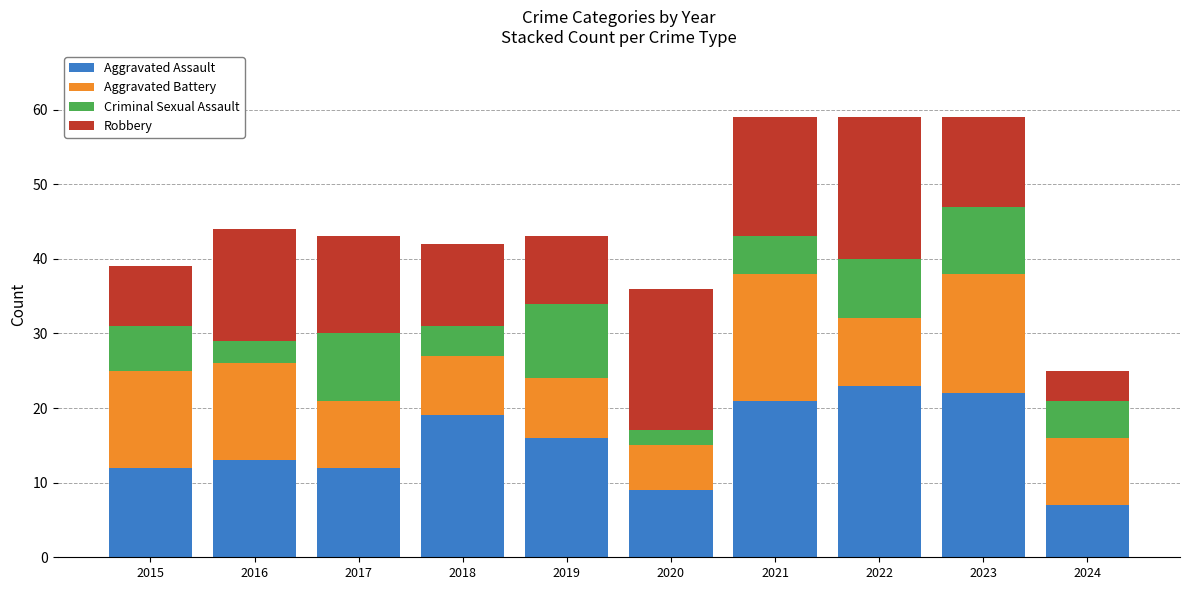

Which category has the lowest value in the Aggravated Assault series?

2024